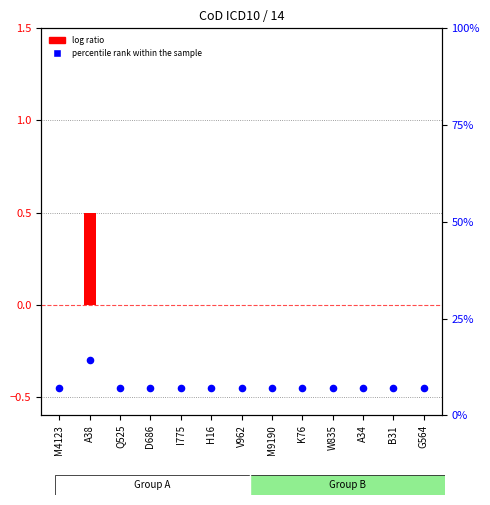

What are all the series names shown in the legend?

log ratio, percentile rank within the sample